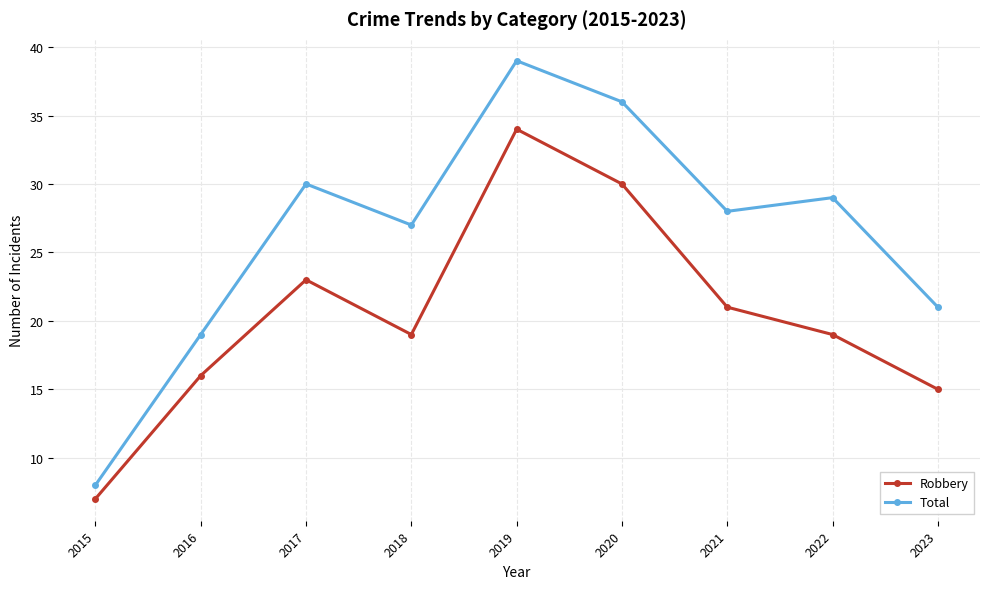

What is the value of the Total point at the 6th from the left?

36